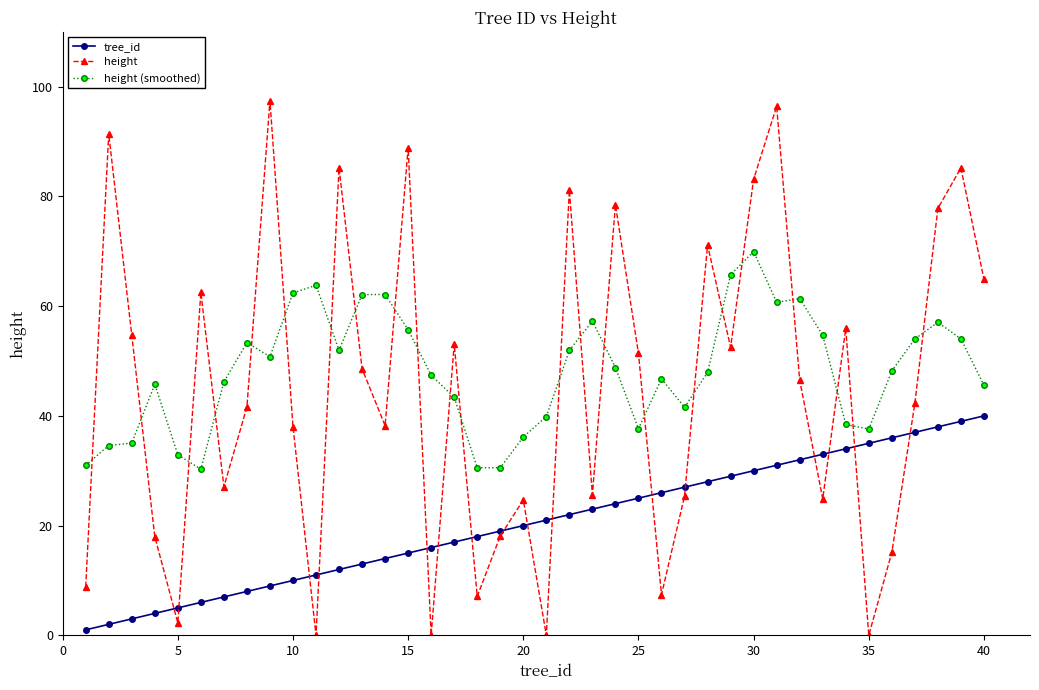

Rank the series by their maximum value, from highest to lowest.

height, height (smoothed), tree_id